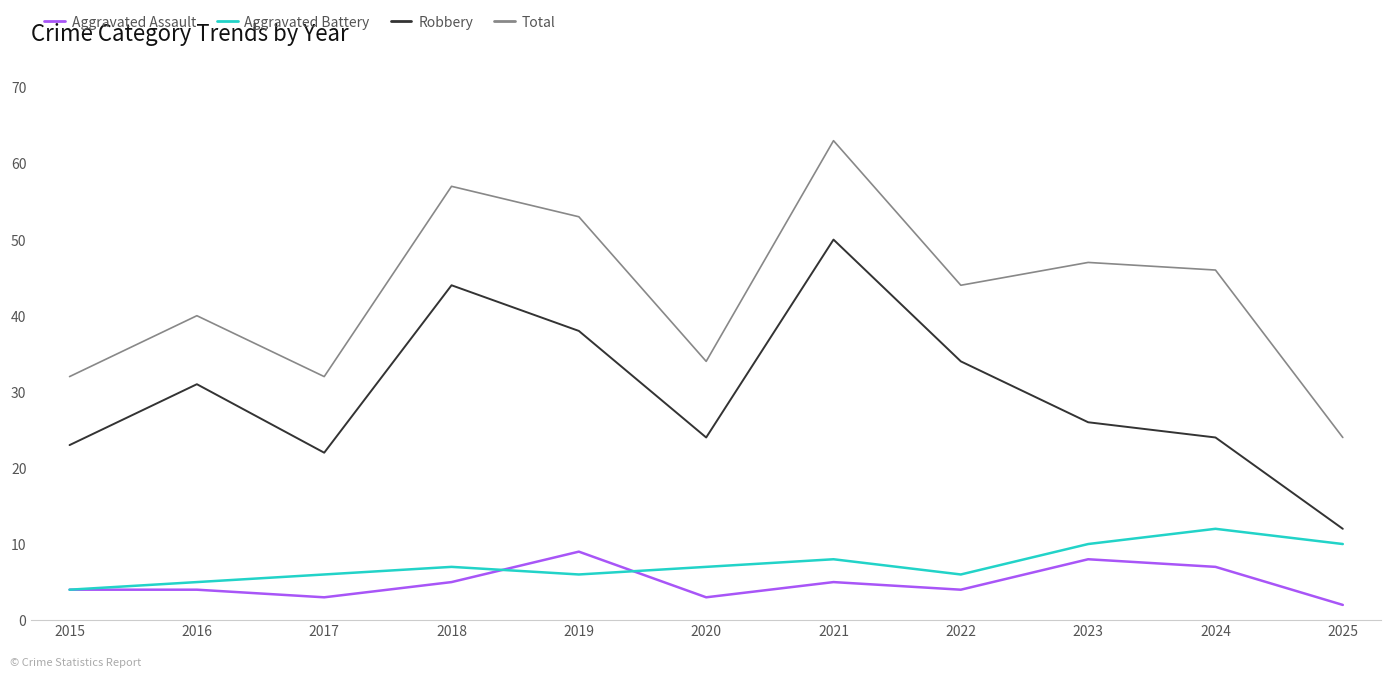

Which series has the largest range (max minus min)?

Total